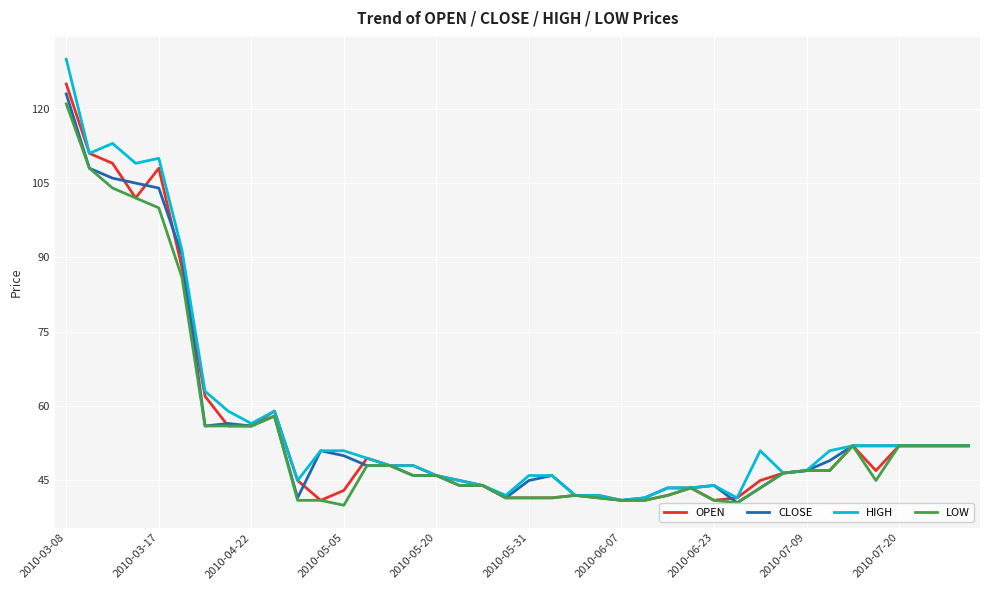

Reading right to left, transcribe all the data shown in this chart.

OPEN: 52.0	52.0	52.0	52.0	47.0	52.0	47.0	47.0	46.5	45.0	41.5	41.0	43.5	42.0	41.0	41.0	42.0	42.0	41.5	41.5	41.5	44.0	45.0	46.0	48.0	48.0	49.5	43.0	41.0	45.0	59.0	56.0	56.0	62.0	88.0	108.0	102.0	109.0	111.0	125.0
CLOSE: 52.0	52.0	52.0	52.0	52.0	52.0	49.0	47.0	46.5	43.5	40.5	44.0	43.5	43.5	41.5	41.0	41.5	42.0	46.0	45.0	41.5	44.0	44.0	46.0	46.0	48.0	48.0	50.0	51.0	41.5	58.0	56.0	56.5	56.0	90.5	104.0	105.0	106.0	108.0	123.0
HIGH: 52.0	52.0	52.0	52.0	52.0	52.0	51.0	47.0	46.5	51.0	41.5	44.0	43.5	43.5	41.5	41.0	42.0	42.0	46.0	46.0	42.0	44.0	45.0	46.0	48.0	48.0	49.5	51.0	51.0	45.0	59.0	56.5	59.0	63.0	91.5	110.0	109.0	113.0	111.0	130.0
LOW: 52.0	52.0	52.0	52.0	45.0	52.0	47.0	47.0	46.5	43.5	40.5	41.0	43.5	42.0	41.0	41.0	41.5	42.0	41.5	41.5	41.5	44.0	44.0	46.0	46.0	48.0	48.0	40.0	41.0	41.0	58.0	56.0	56.0	56.0	86.0	100.0	102.0	104.0	108.0	121.0